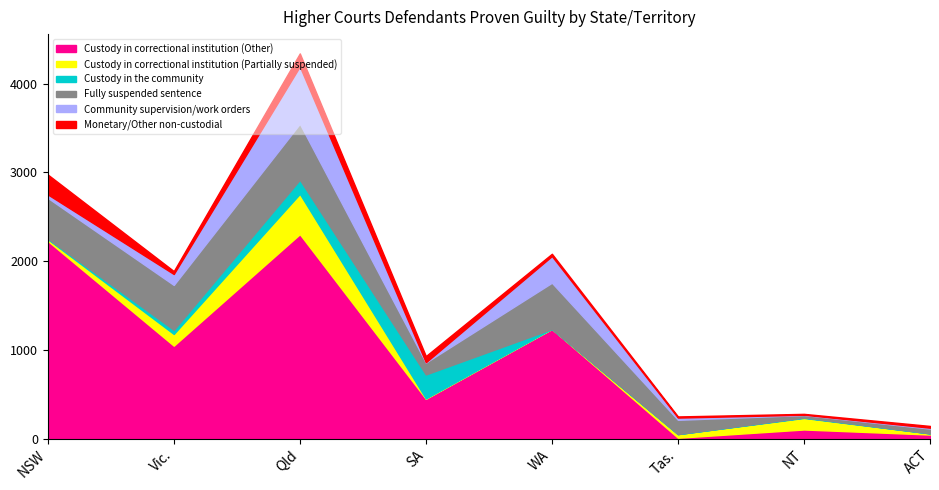

The Community supervision/work orders series shows 25 at Tas.. True or false?

True